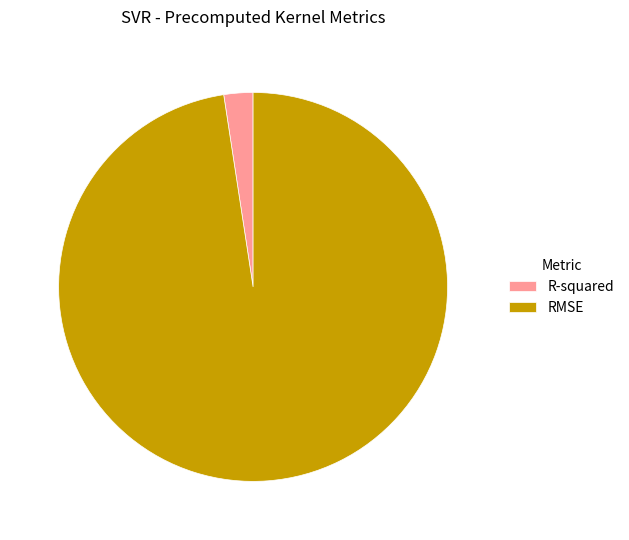

Do R-squared and RMSE together represent more than half of the pie?

Yes